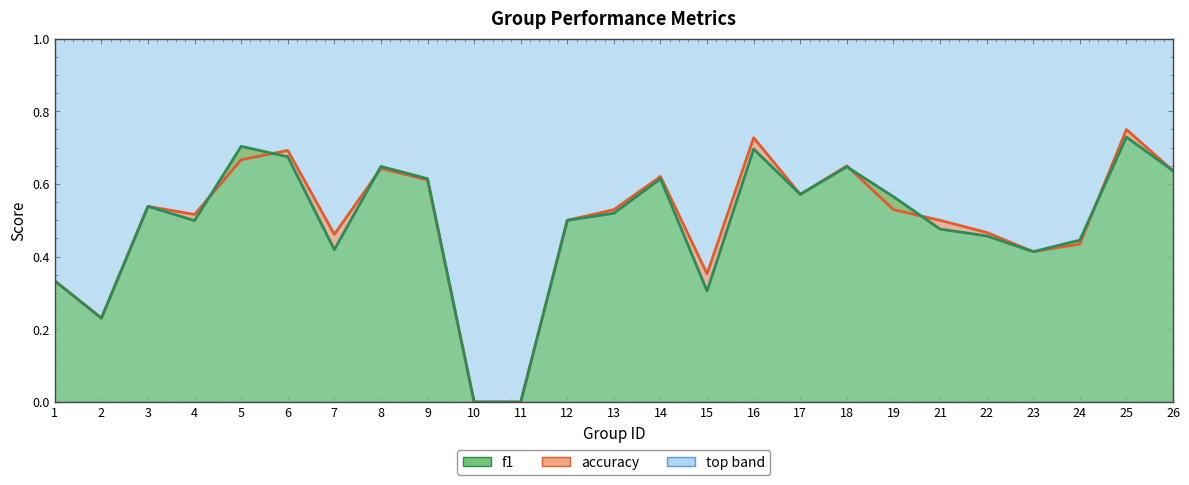

What is the difference between the maximum and second lowest values in the f1 series?

0.7